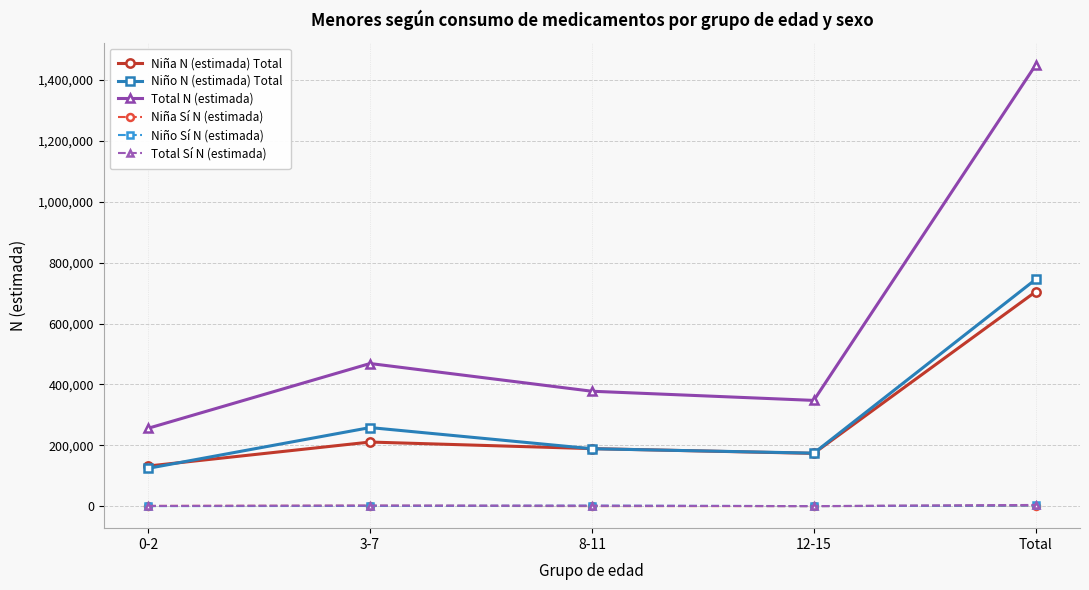

What is the label of the 2nd point from the right?

12-15